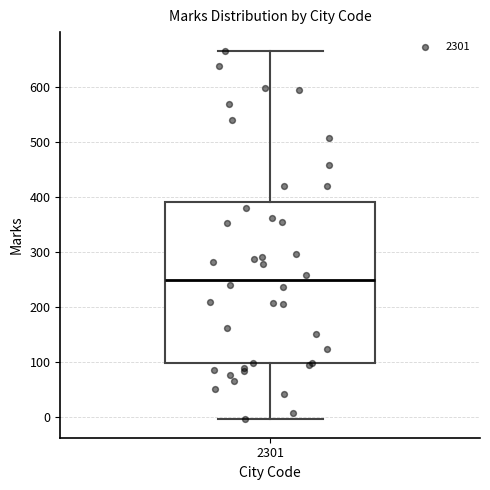

Where is the upper edge of the box at x = 2301 on the y-axis? The values are not printed on the chart, so give them approximately, as read against the axis.

390